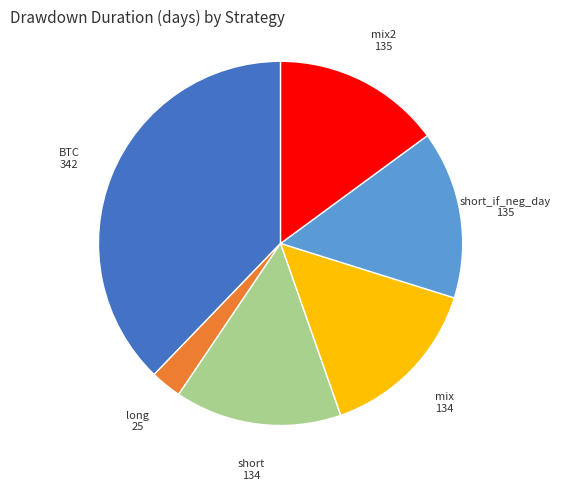

Count the number of slices in the pie.

6